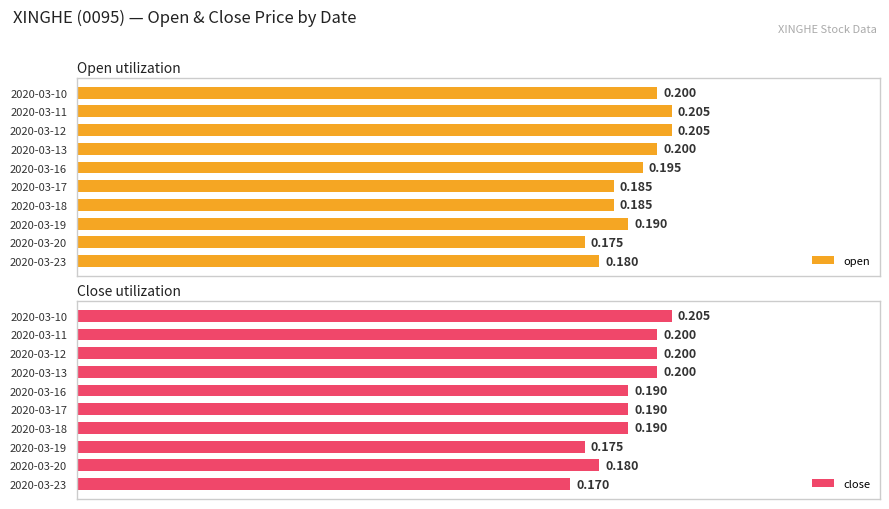

Rank the series at 2020-03-12 from lowest to highest value.

close, open